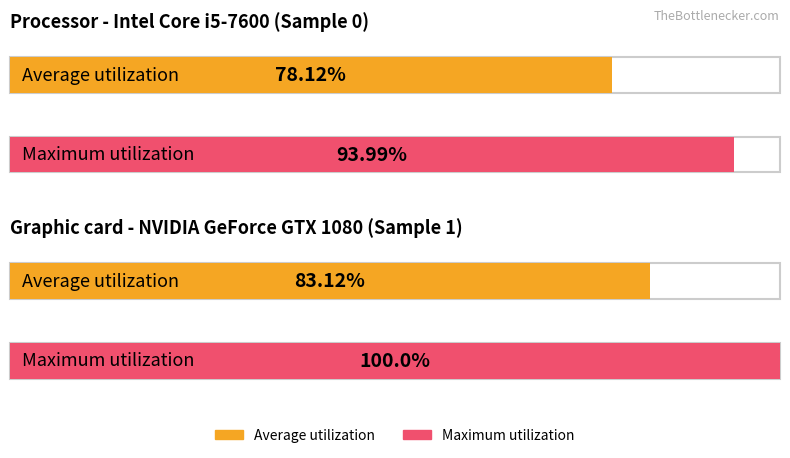

Is it true that Maximum utilization equals 161.3 at sample_1?

False